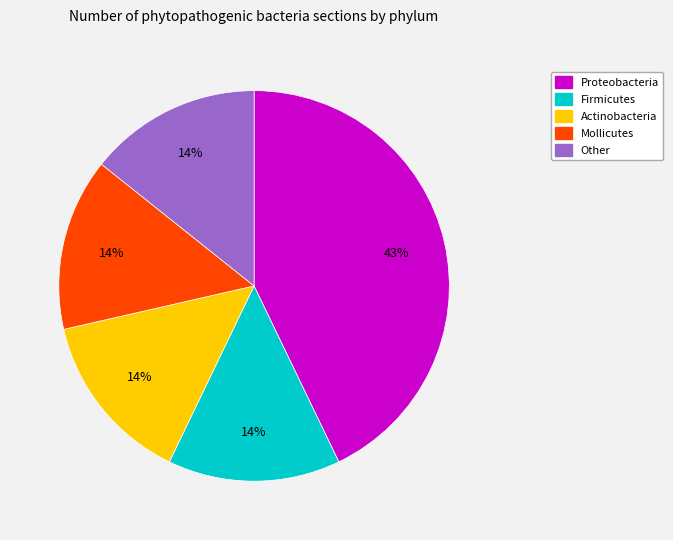

What is the largest slice in the pie chart?

Proteobacteria